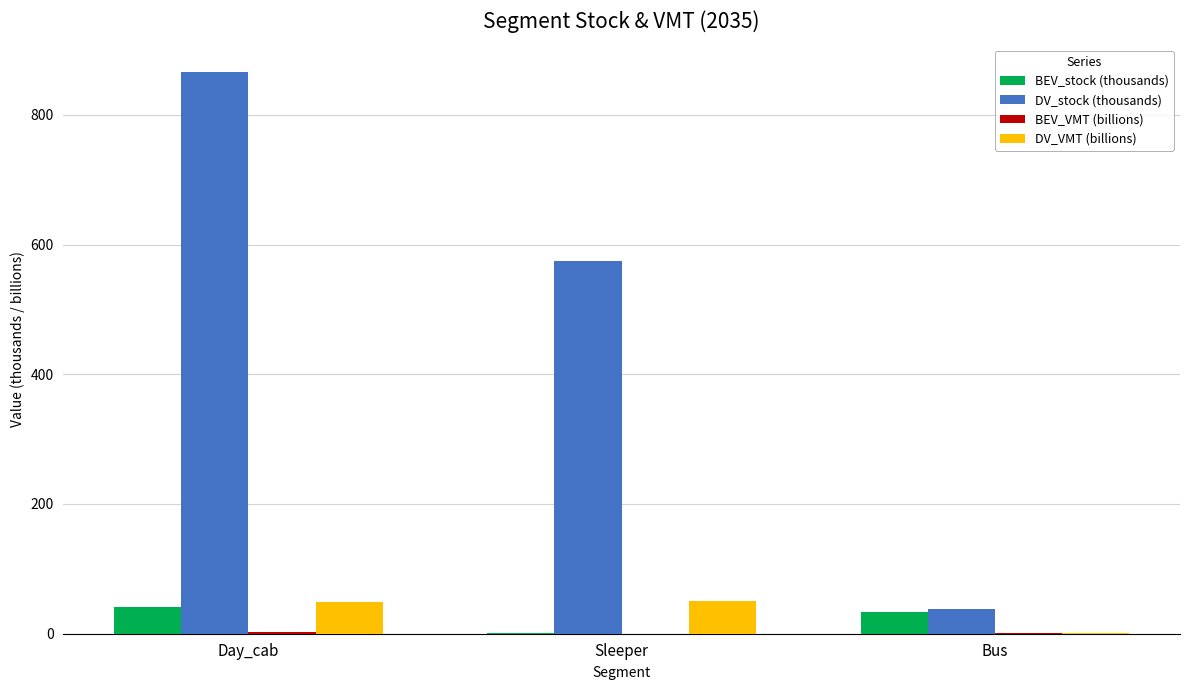

What is the greatest value displayed?

865.5